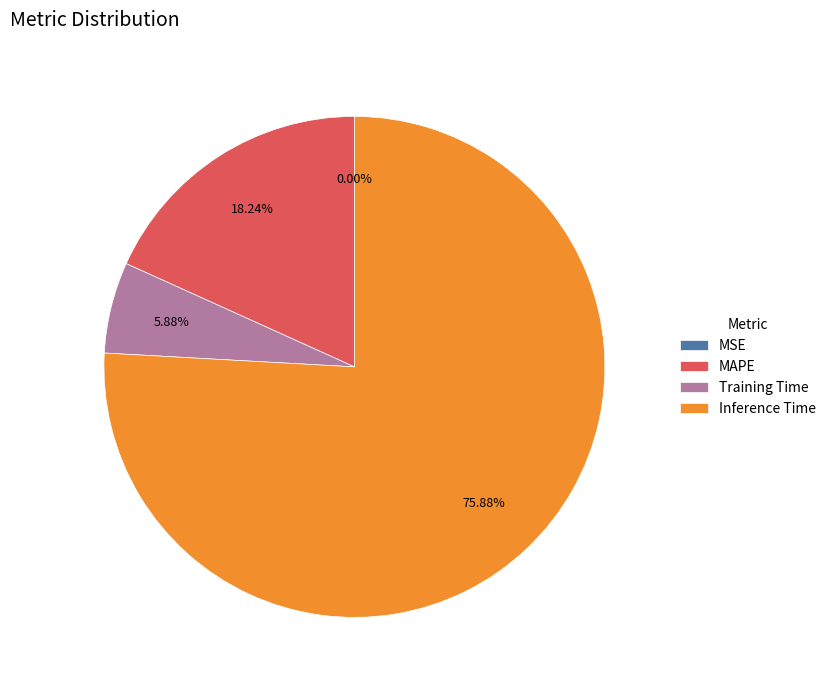

Which slice is the largest?

Inference Time